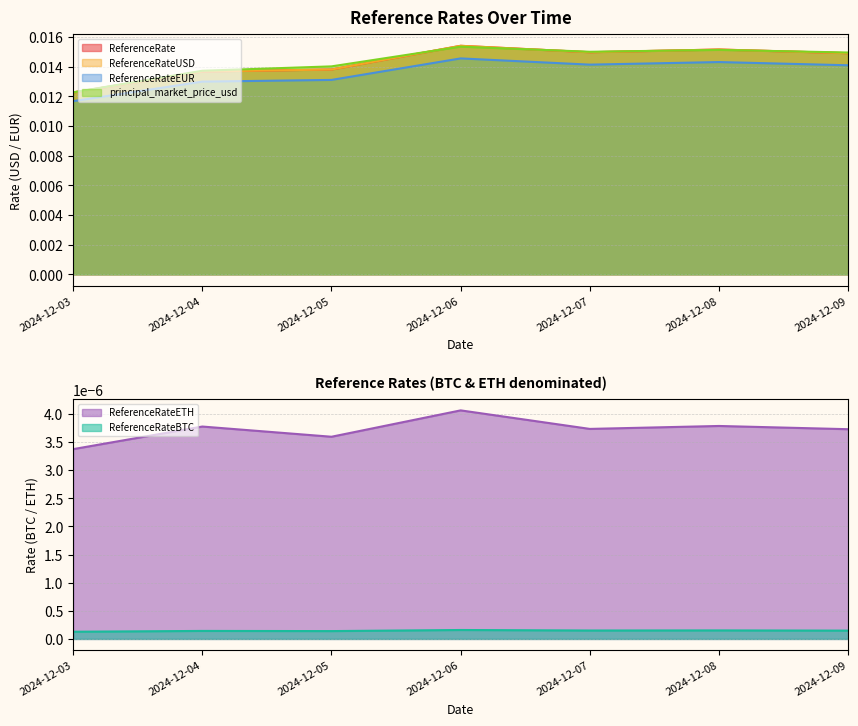

At which category does principal_market_price_usd reach its first local valley?

2024-12-07